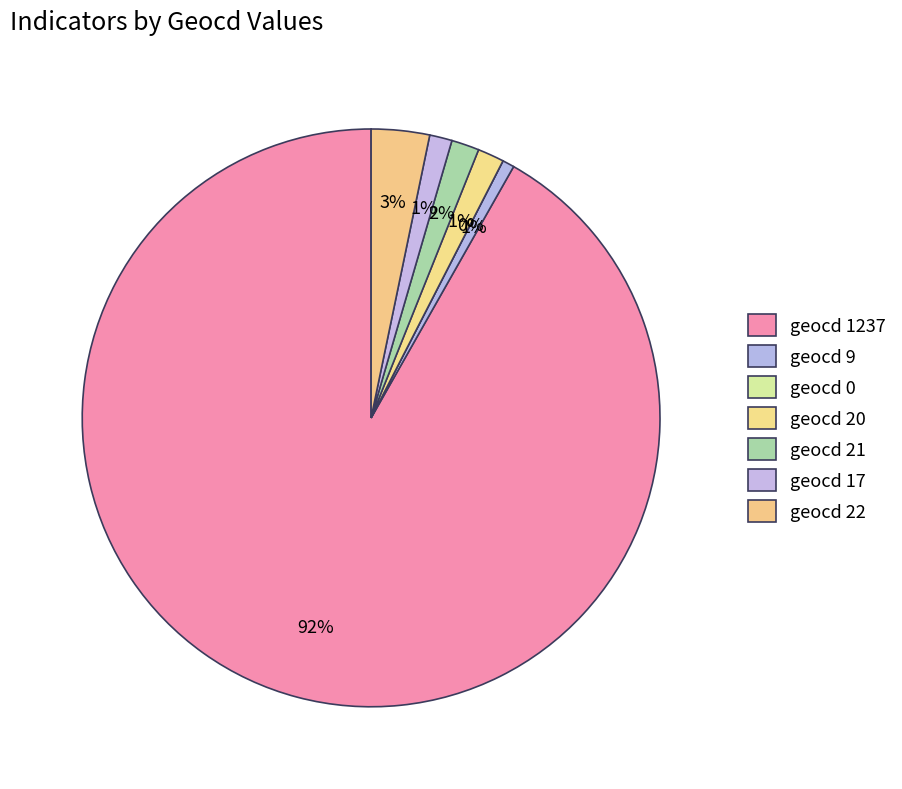

To the nearest percent, what is the difference between the geocd 9 and geocd 17 slice percentages?

1%